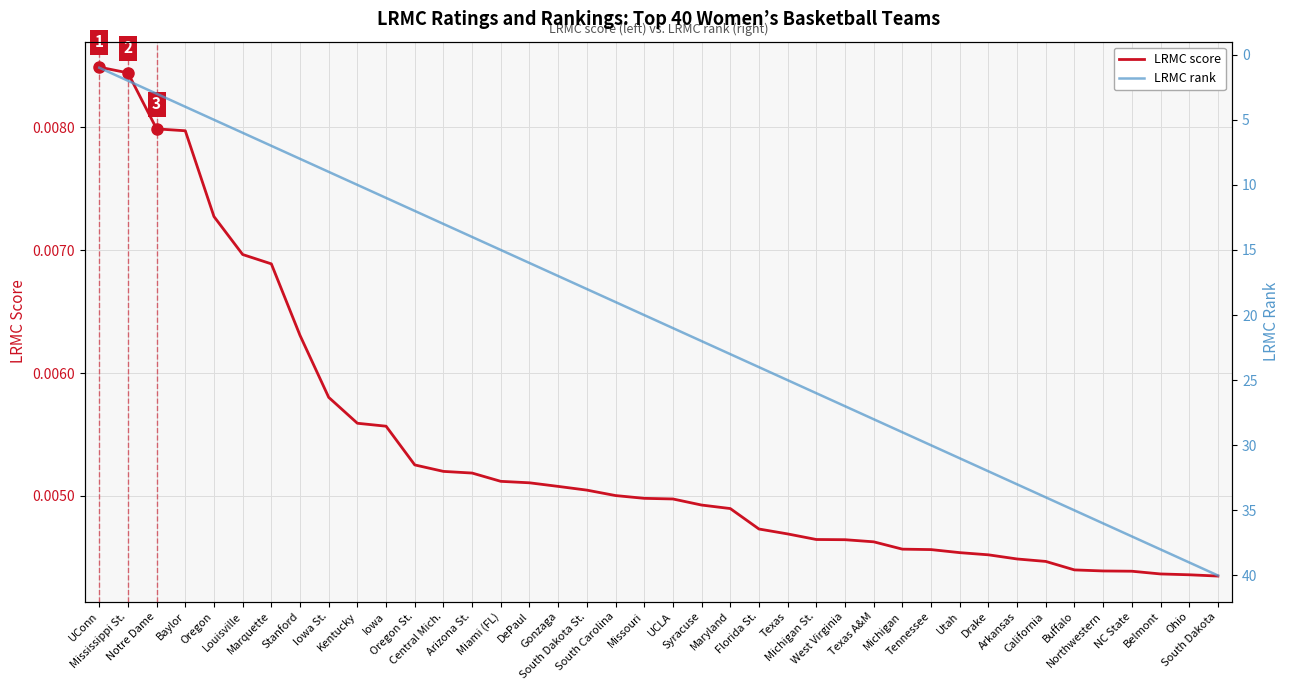

How many values in the LRMC rank series are below 21?

20